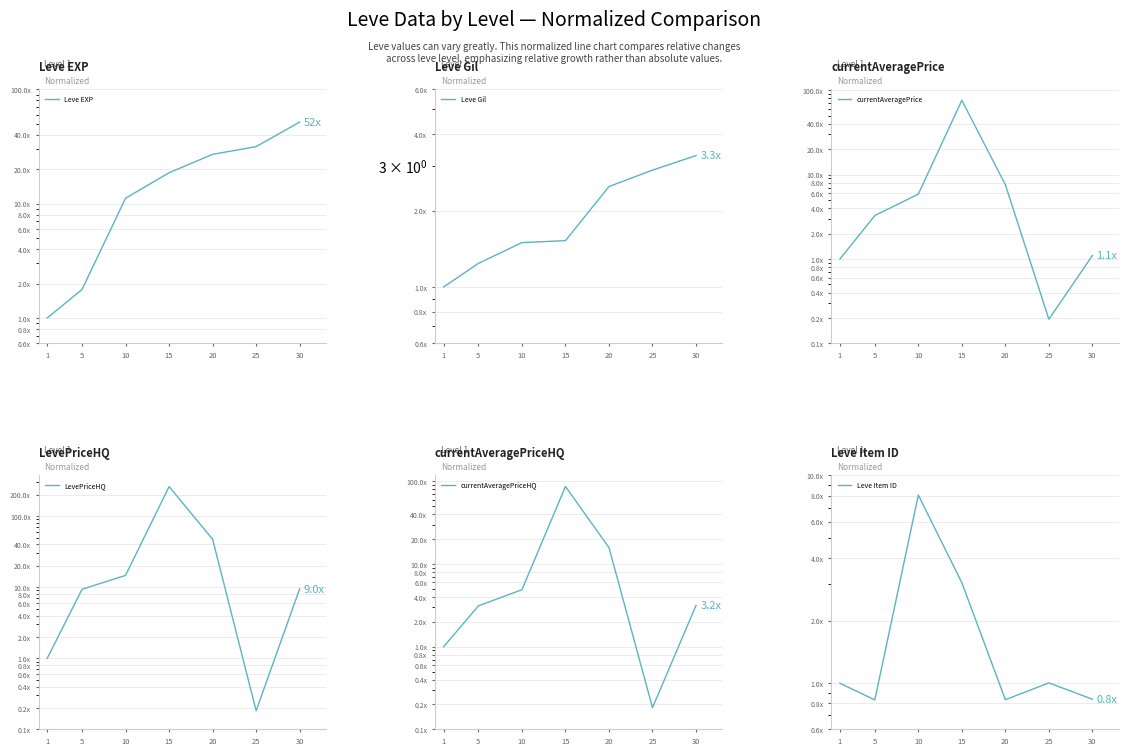

Where is Leve EXP nearest to the value 26?

20